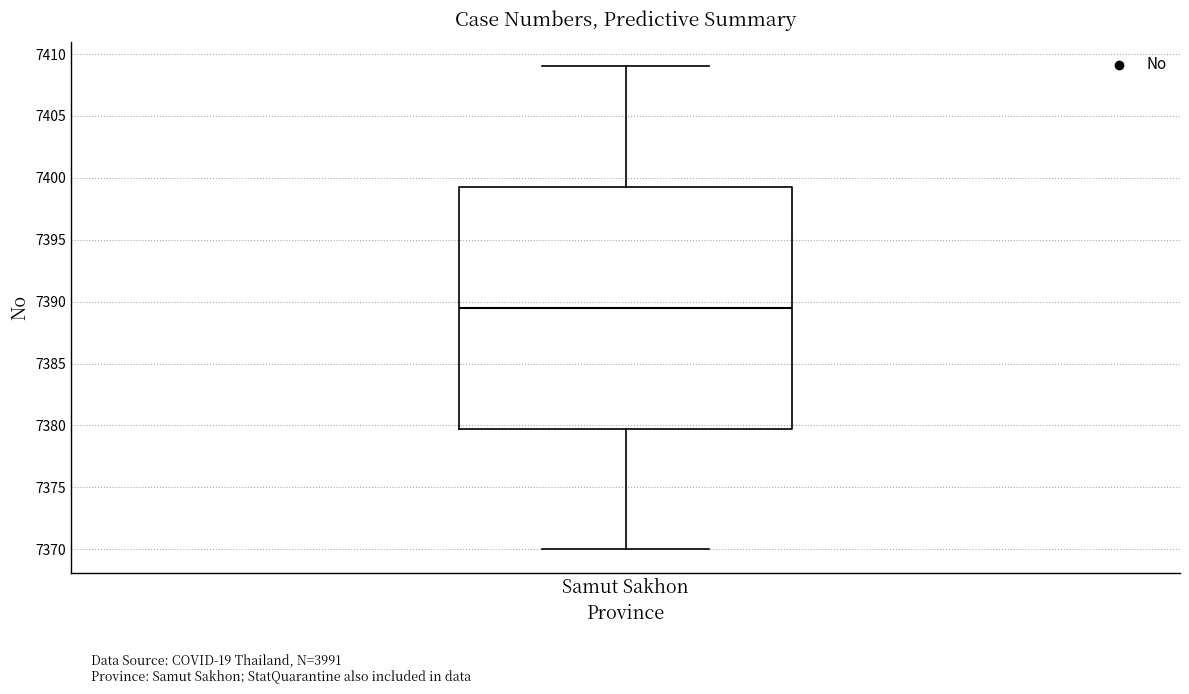

Transcribe this box plot: give where the median line is, the range the box spans, and where the two whiskers end, as read against the y-axis. The values are not printed on the chart, so give them approximately, as read against the axis.

median 7389.5, box 7380.0 to 7399.5, whiskers 7370.0 to 7409.0